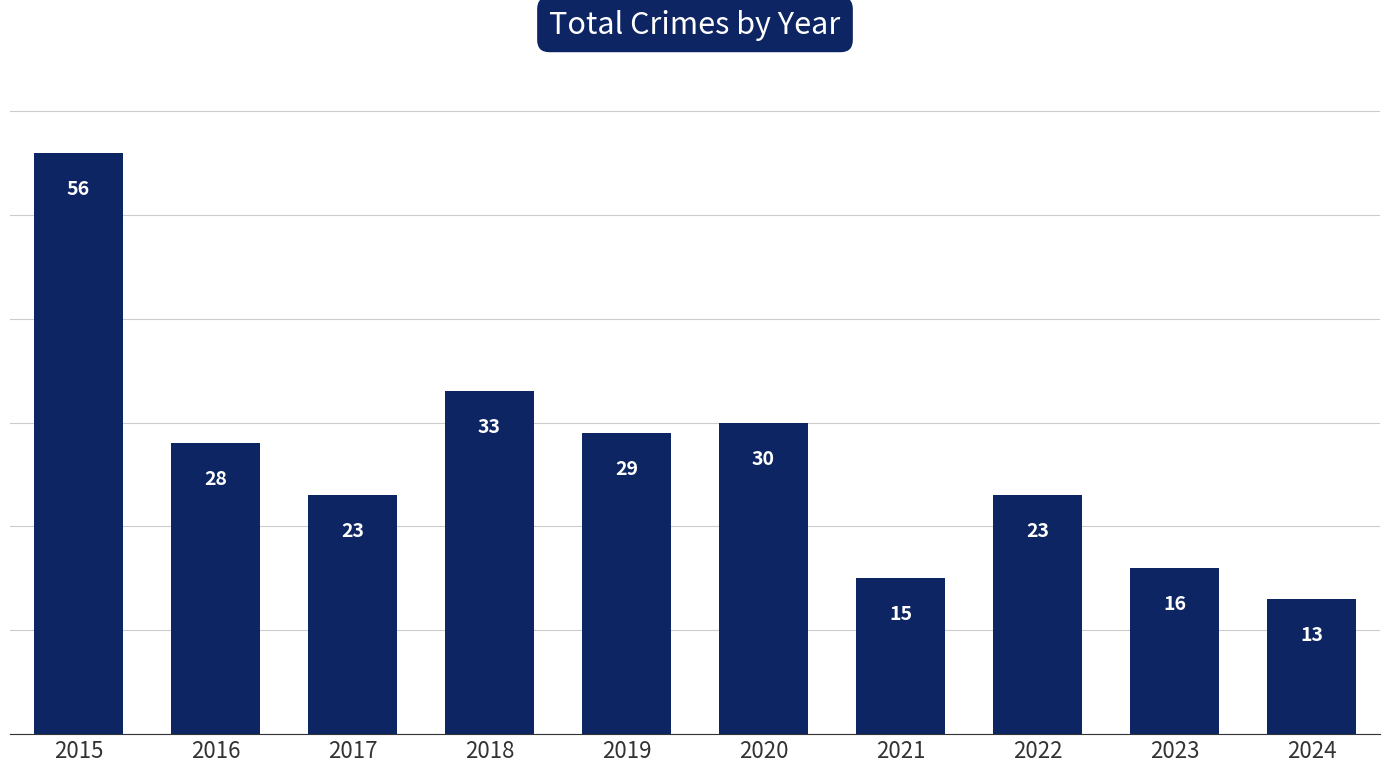

Are the bars grouped side by side (vs. stacked)?

No